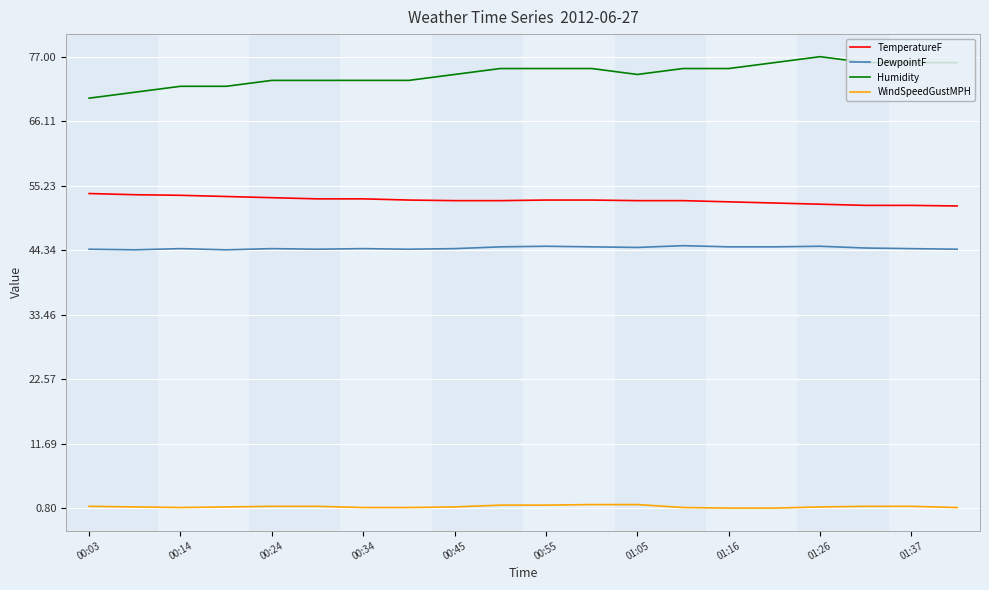

Which series has the widest spread of values?

Humidity